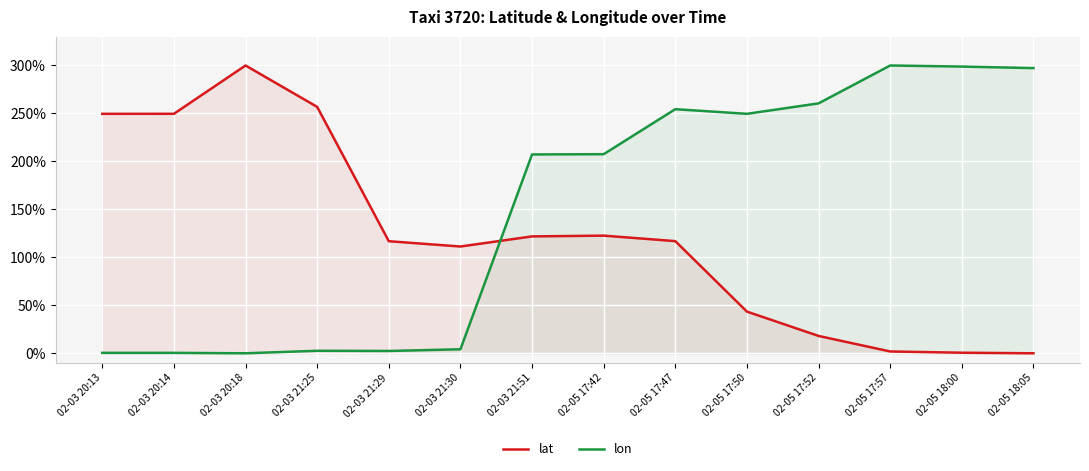

Where is lon nearest to the value 150?

02-03 21:51